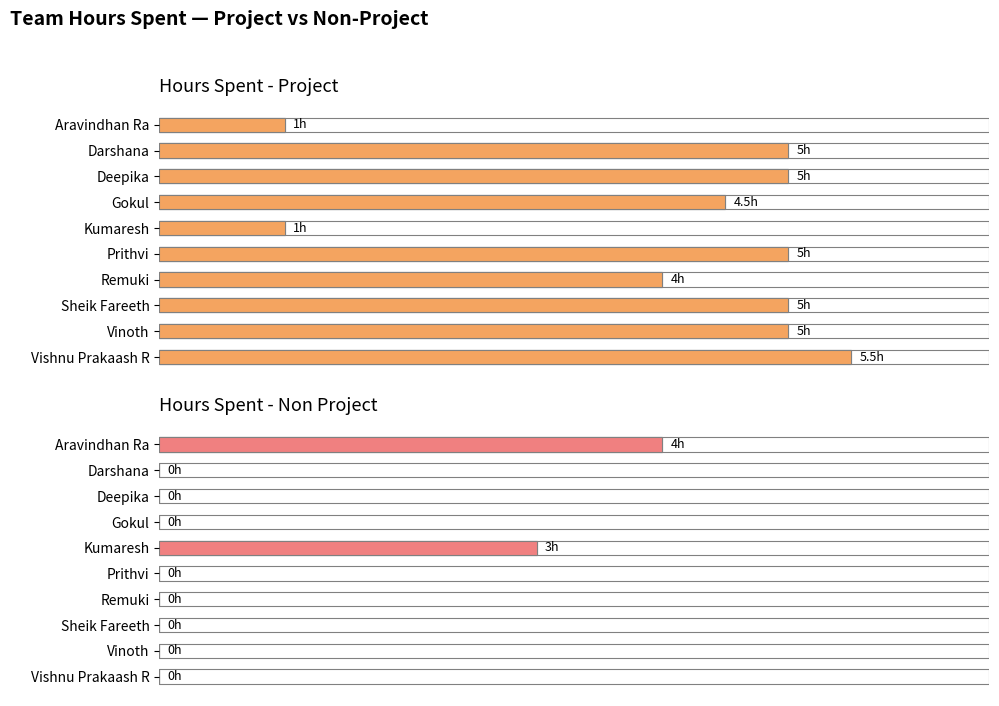

How many bars are there in each group?

2